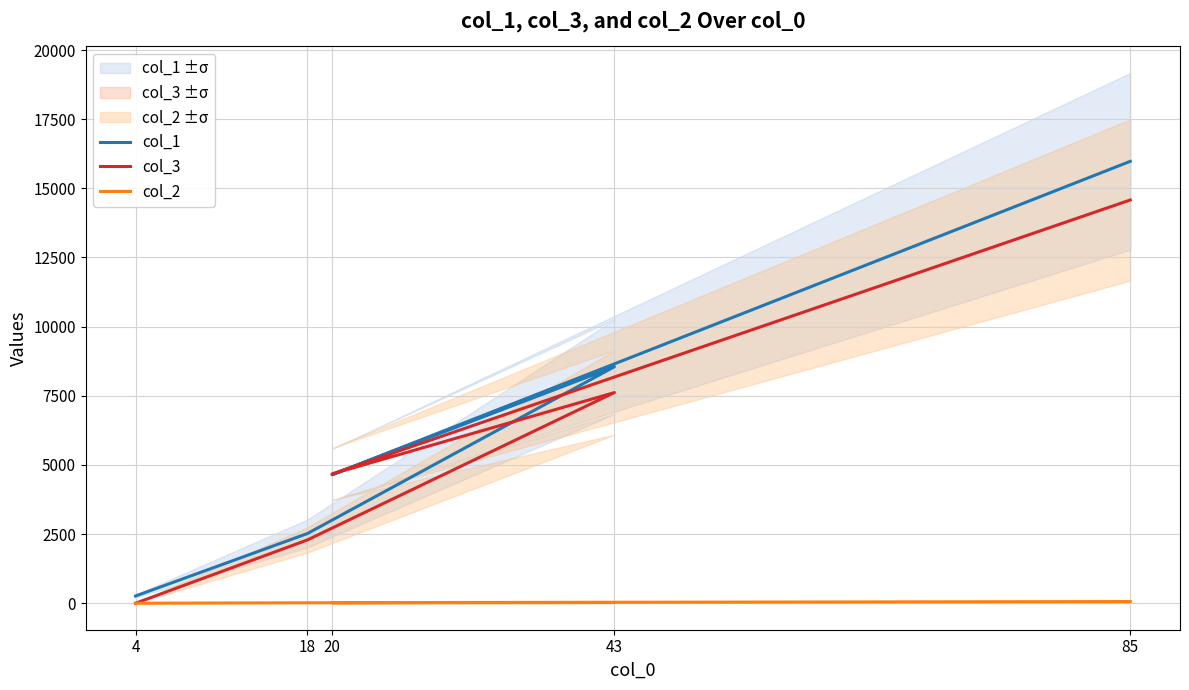

What is the label of the 4th point from the right?

18